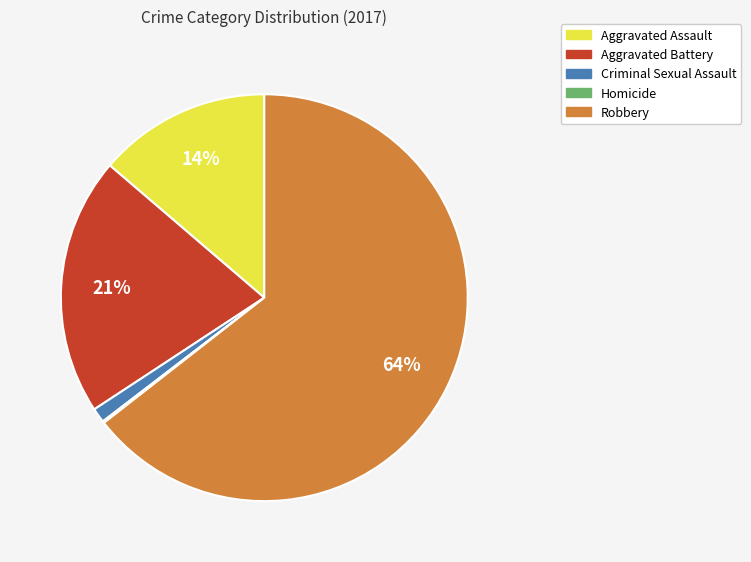

Which has a higher value, Criminal Sexual Assault or Aggravated Assault?

Aggravated Assault